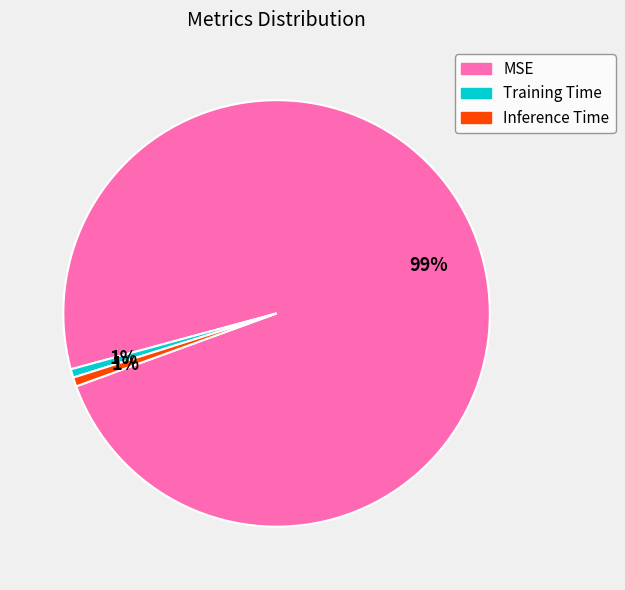

To the nearest percent, what is the combined percentage of MSE and Training Time?

99%